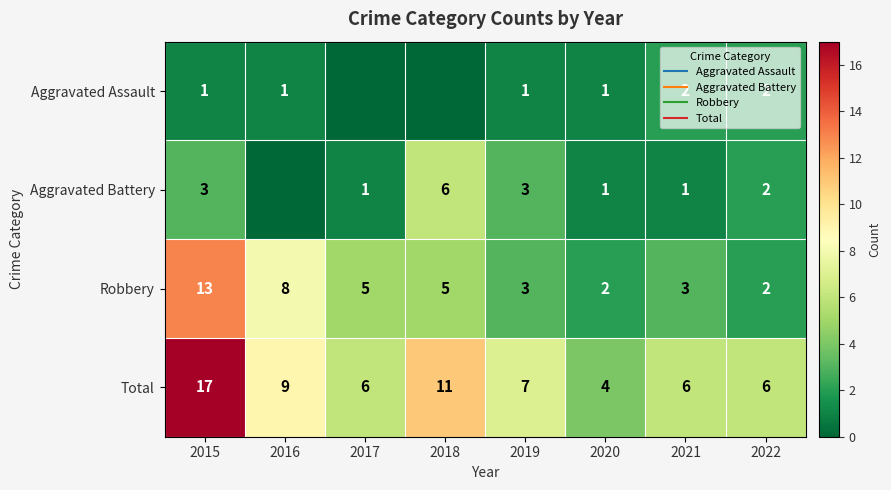

Is the value of Total at 2015 greater than the value of Aggravated Battery at 2017?

Yes